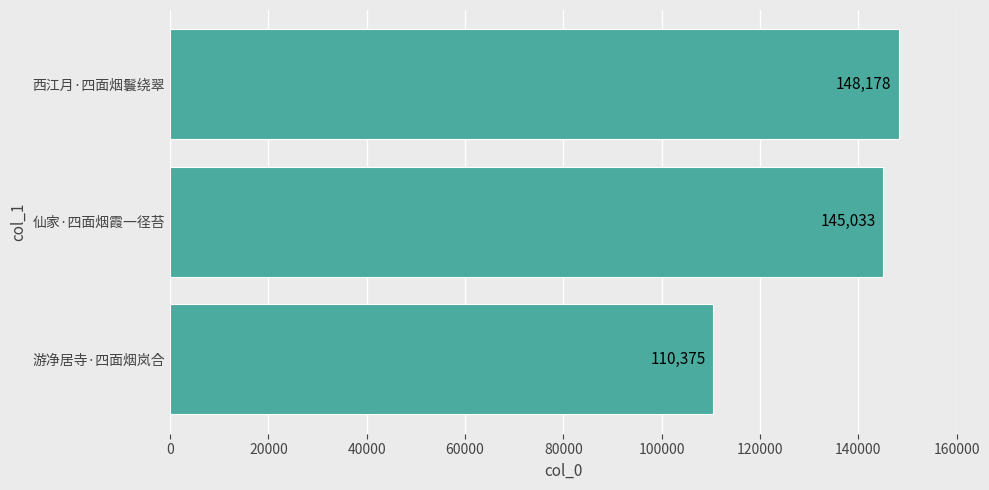

List the labels in order of value, largest first.

西江月·四面烟鬟绕翠, 仙家·四面烟霞一径苔, 游净居寺·四面烟岚合